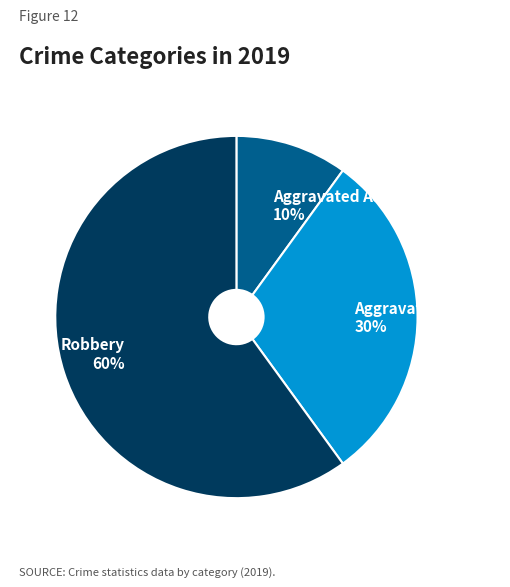

To the nearest percent, what portion does Aggravated Assault represent?

10%